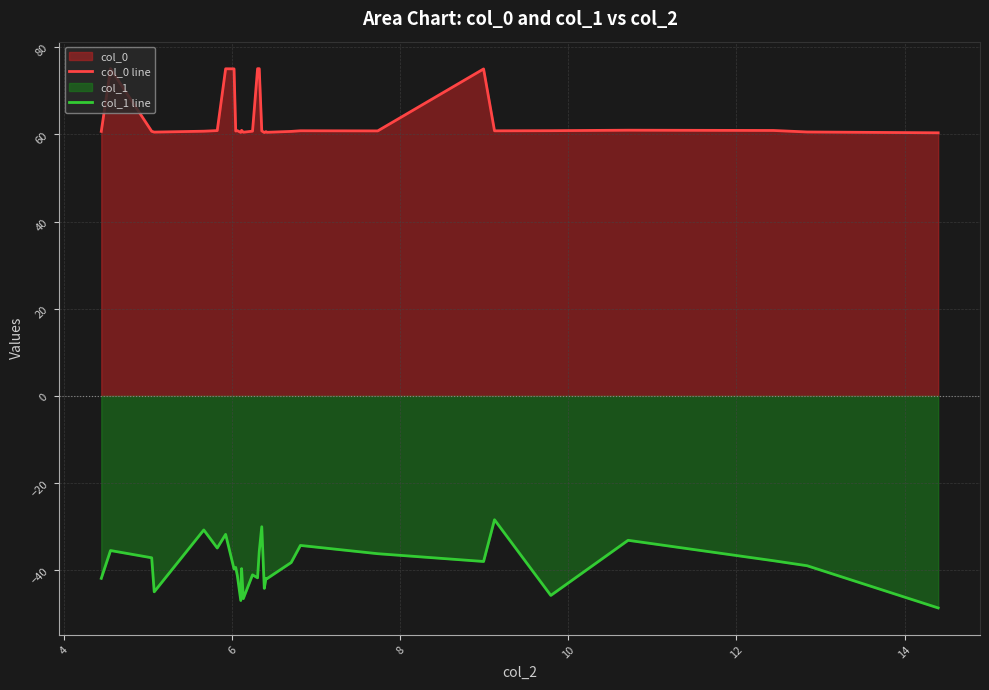

What is the difference between the second highest and second lowest values in the col_0 line series?

14.7